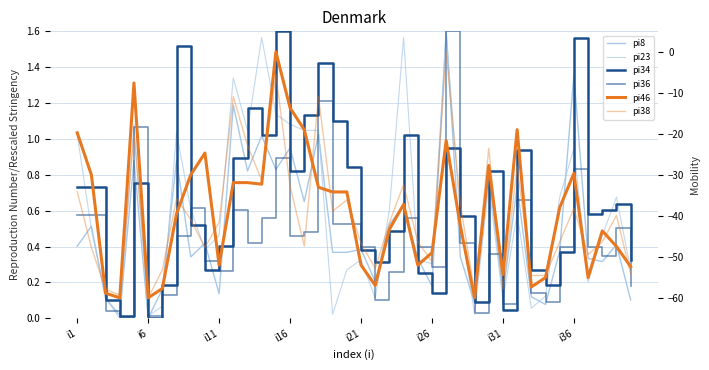

Is the value of pi38 at 27 greater than the value of pi34 at 14?

No